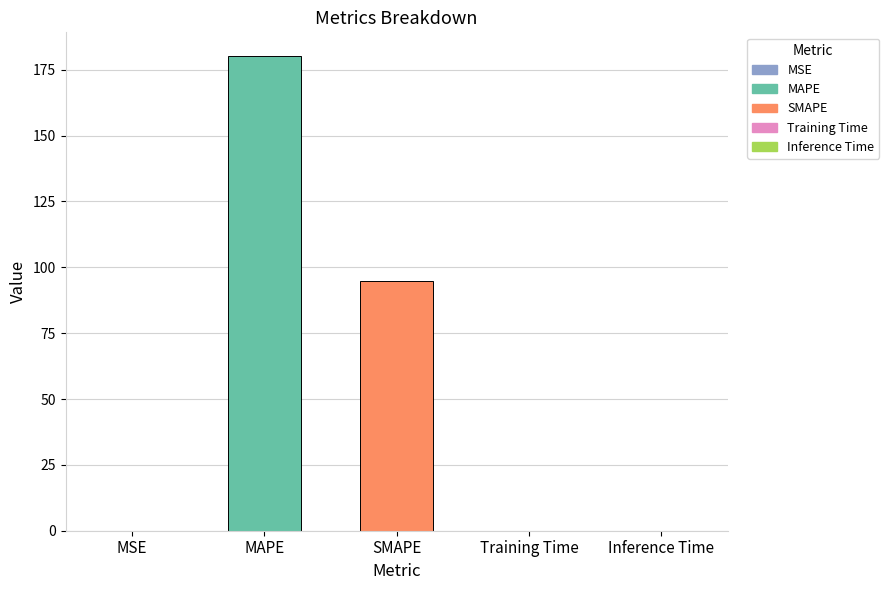

Between Inference Time and MAPE, which is larger?

MAPE